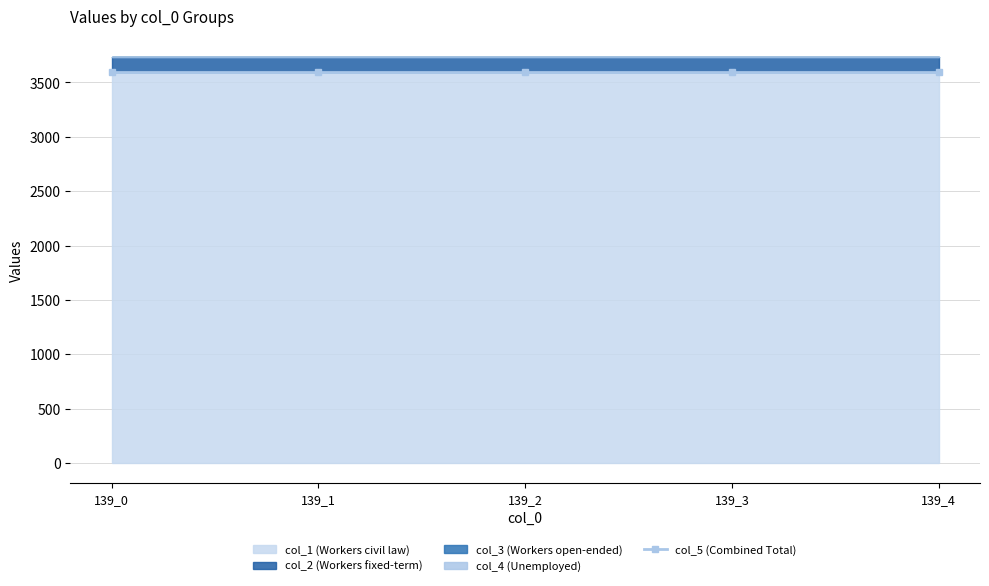

Is it true that col_5 equals 951.3 at 139_0?

False